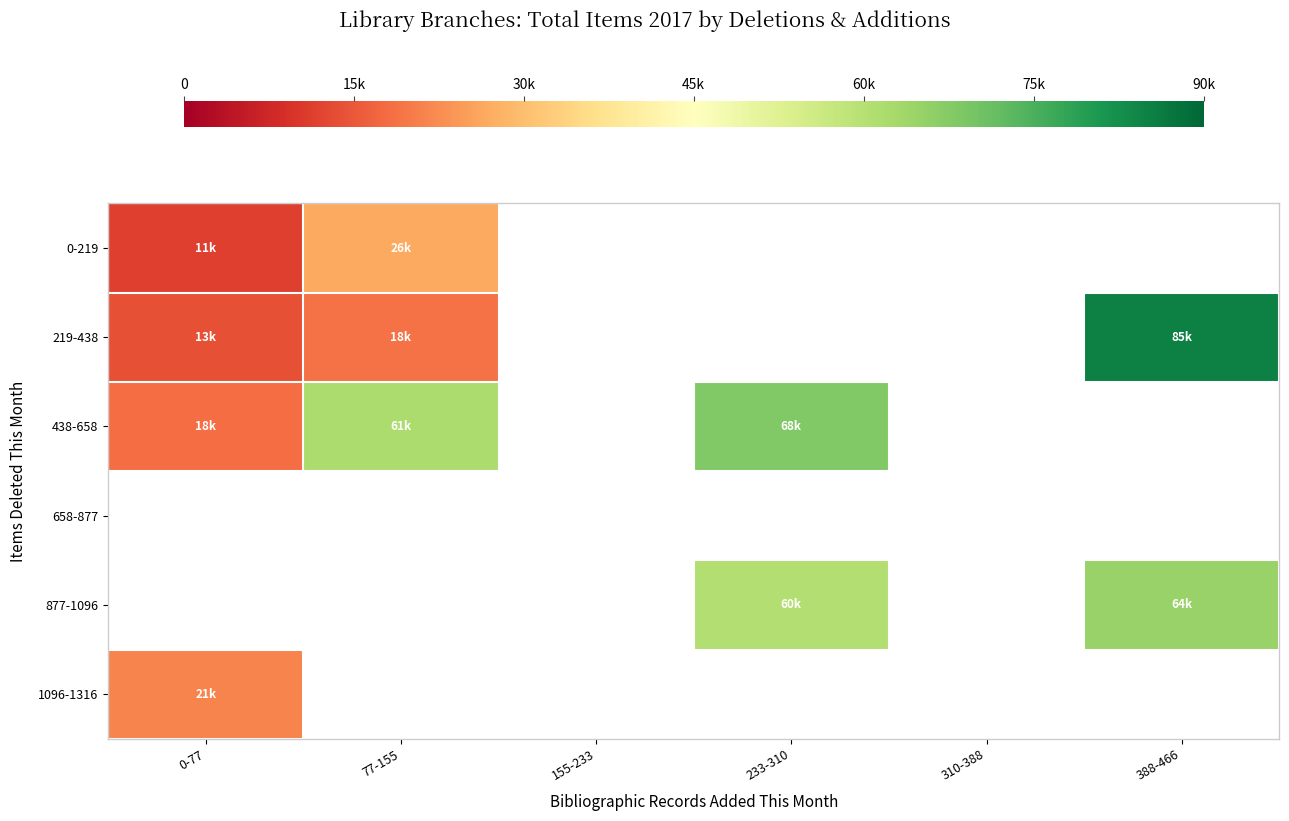

What is the lowest value of the 438-658 series?

18216.0